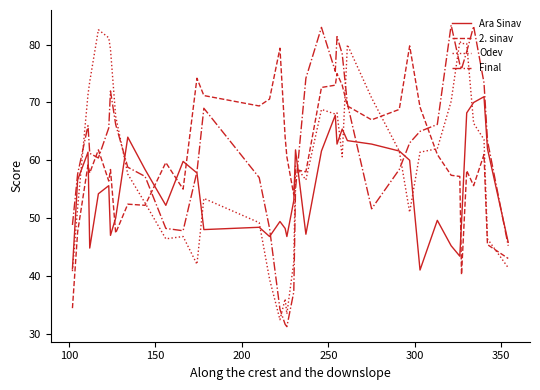

Does the chart have visible grid lines?

No